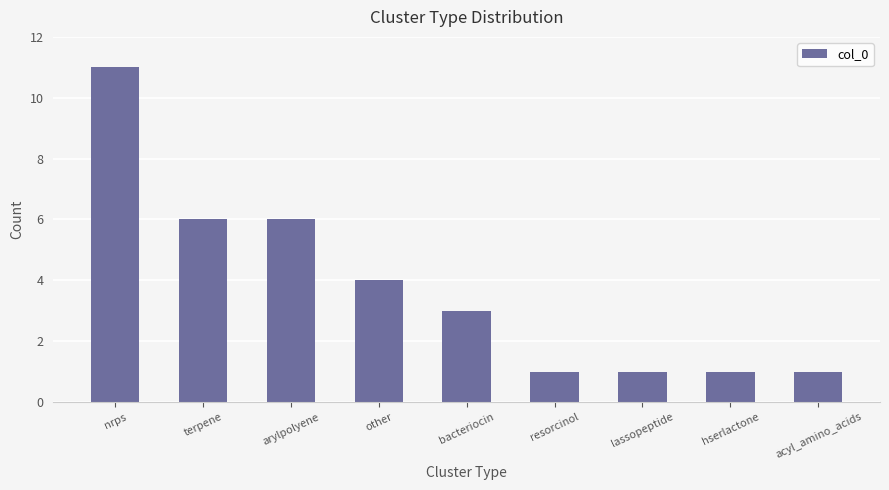

The value at lassopeptide is 1. True or false?

True